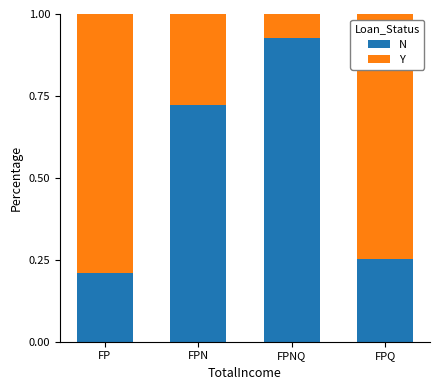

How many series are shown in this chart?

2